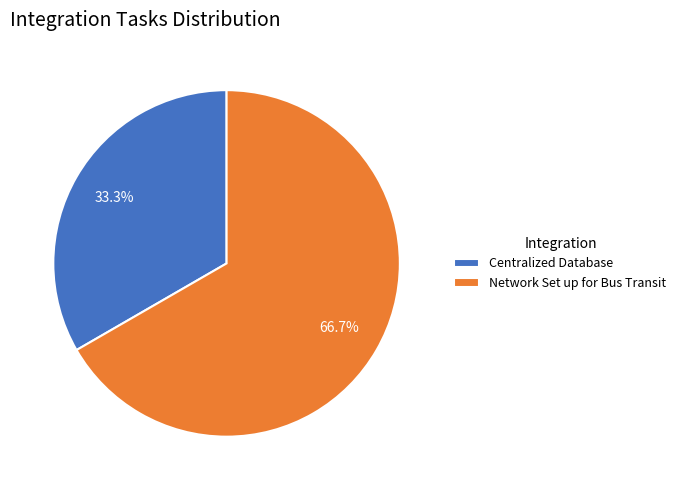

What is the smallest slice in the pie chart?

Centralized Database